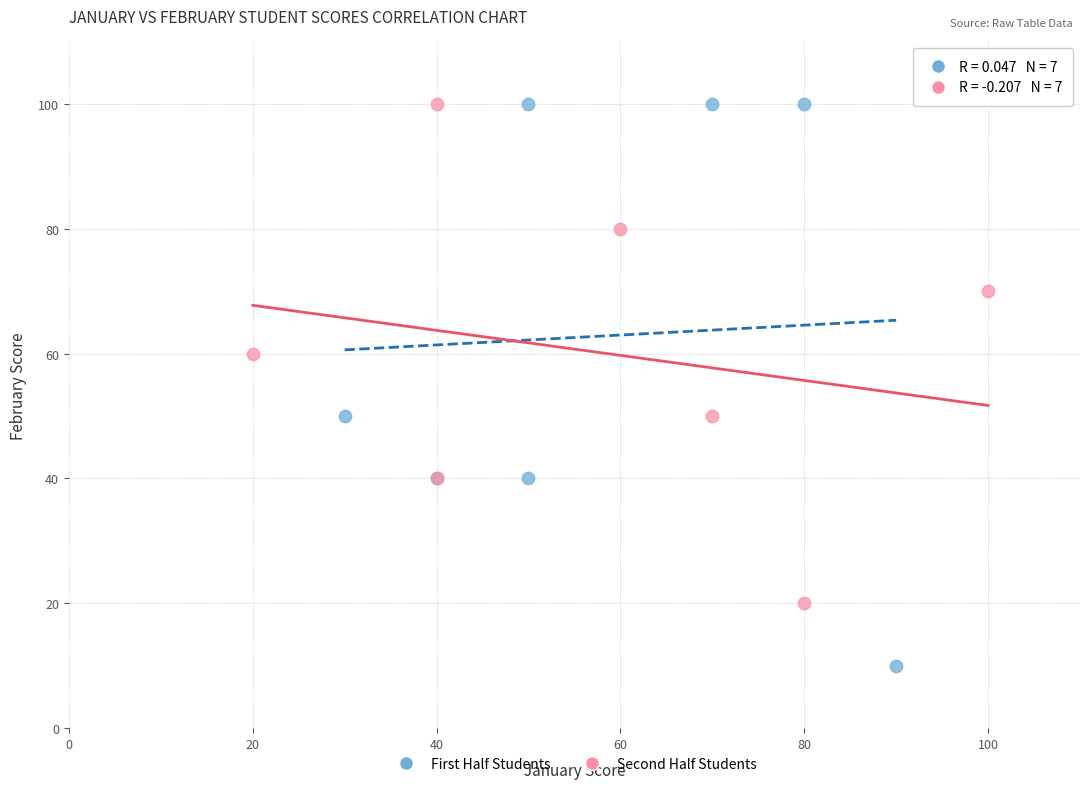

Which series has the widest spread of Y values?

First Half Students